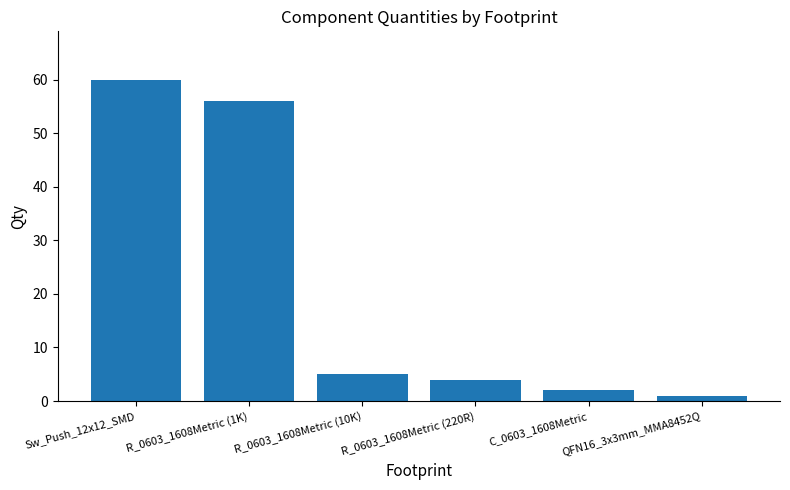

What is the ratio of the value at R_0603_1608Metric (220R) to the value at QFN16_3x3mm_MMA8452Q?

4.0